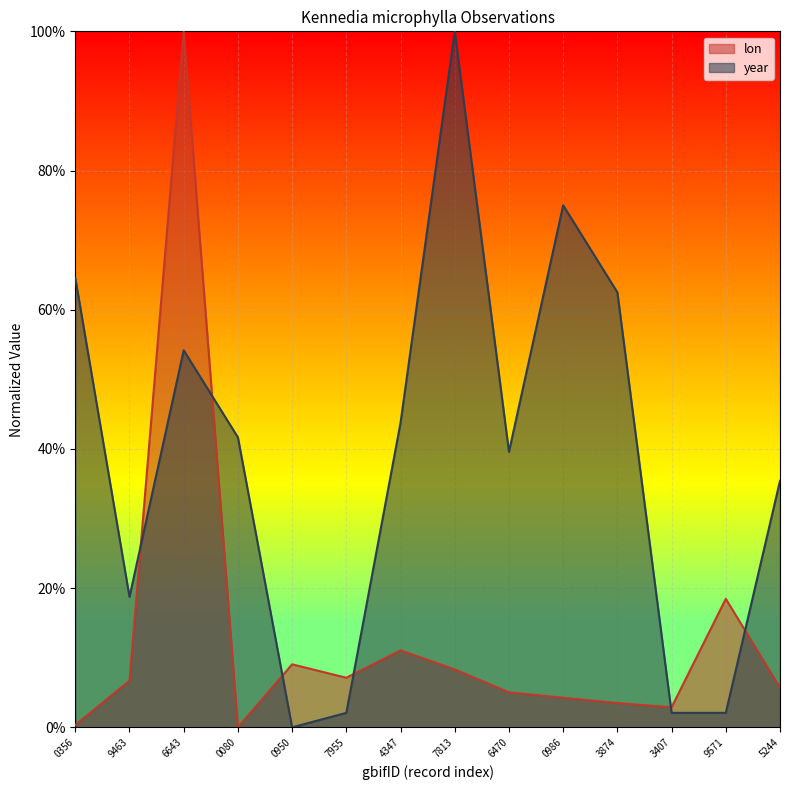

Reading left to right, extract all data points from this chart.

lon: 0356=0.0	9463=0.1	6643=1.0	0080=0.0	0950=0.1	7955=0.1	4347=0.1	7813=0.1	6470=0.1	0986=0.0	3874=0.0	3407=0.0	9571=0.2	5244=0.1
year: 0356=0.6	9463=0.2	6643=0.5	0080=0.4	0950=0.0	7955=0.0	4347=0.4	7813=1.0	6470=0.4	0986=0.7	3874=0.6	3407=0.0	9571=0.0	5244=0.4